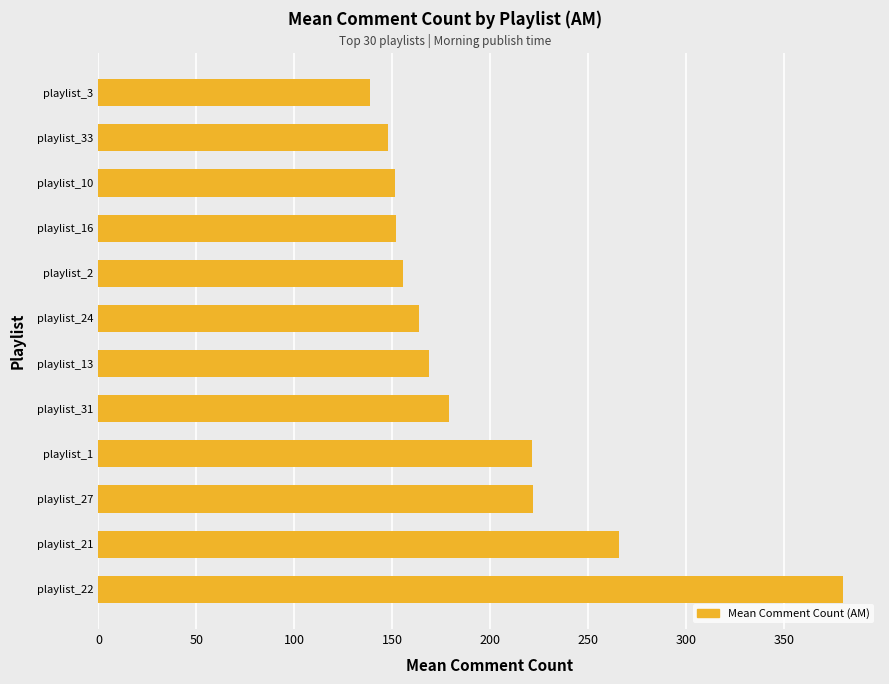

What is the sum of the values at playlist_1 and playlist_10?

372.1